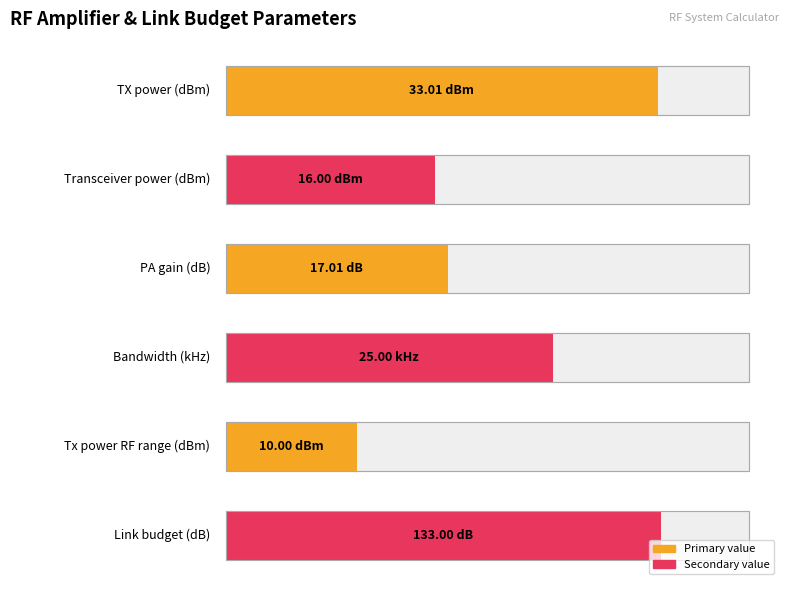

What is the value of the TX power (dBm) bar at the 3rd from the left?

17.0